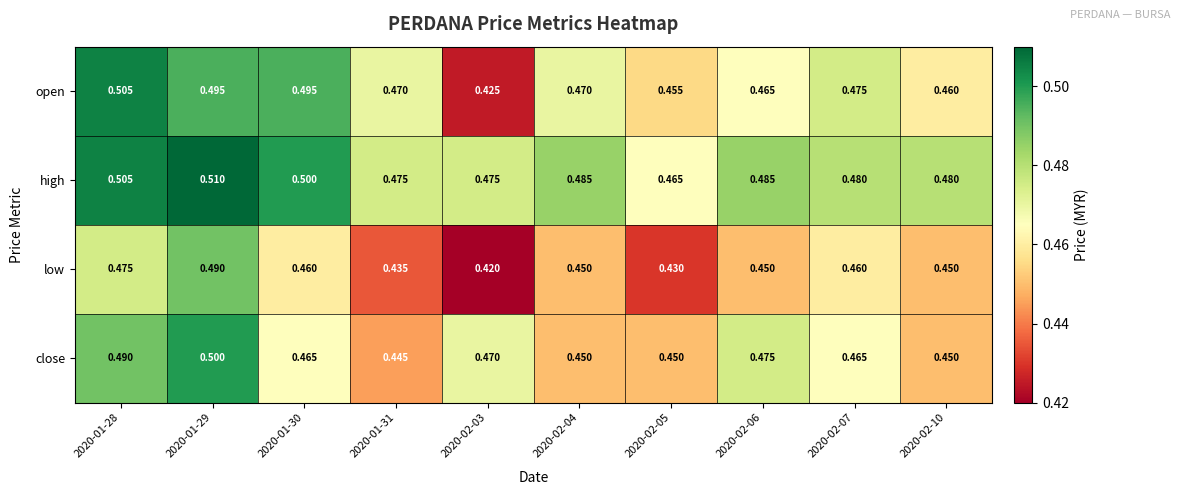

Which series has the largest total across all categories?

high